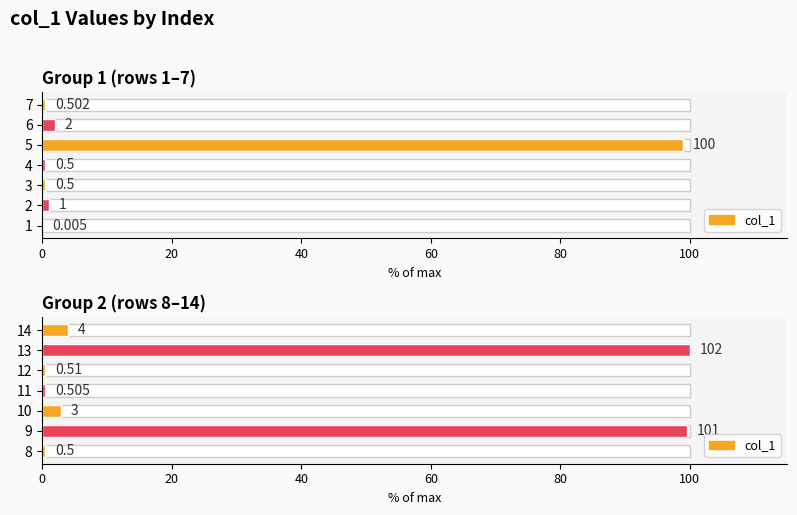

What is the value of the 3rd bar from the left?

3.0